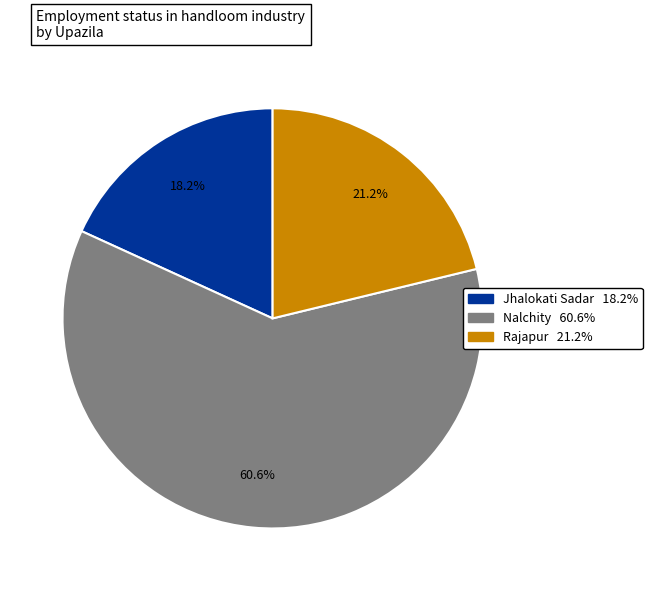

Does any single category account for the majority?

Yes